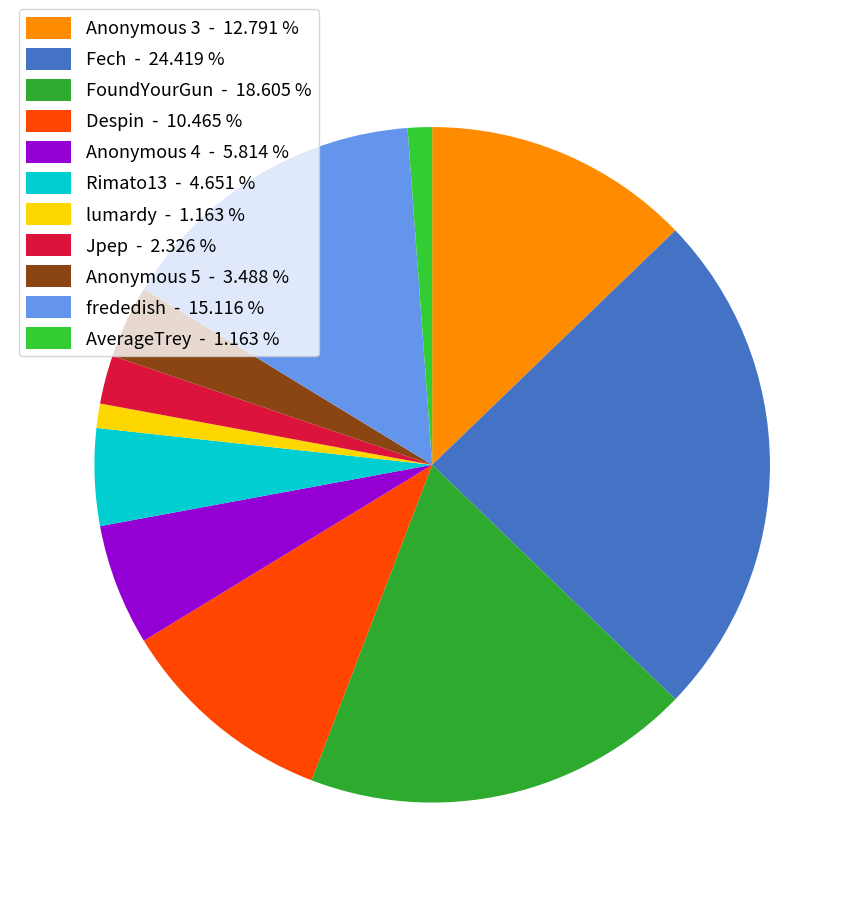

Combined, what portion of the pie is Despin and Anonymous 5?

14.0%